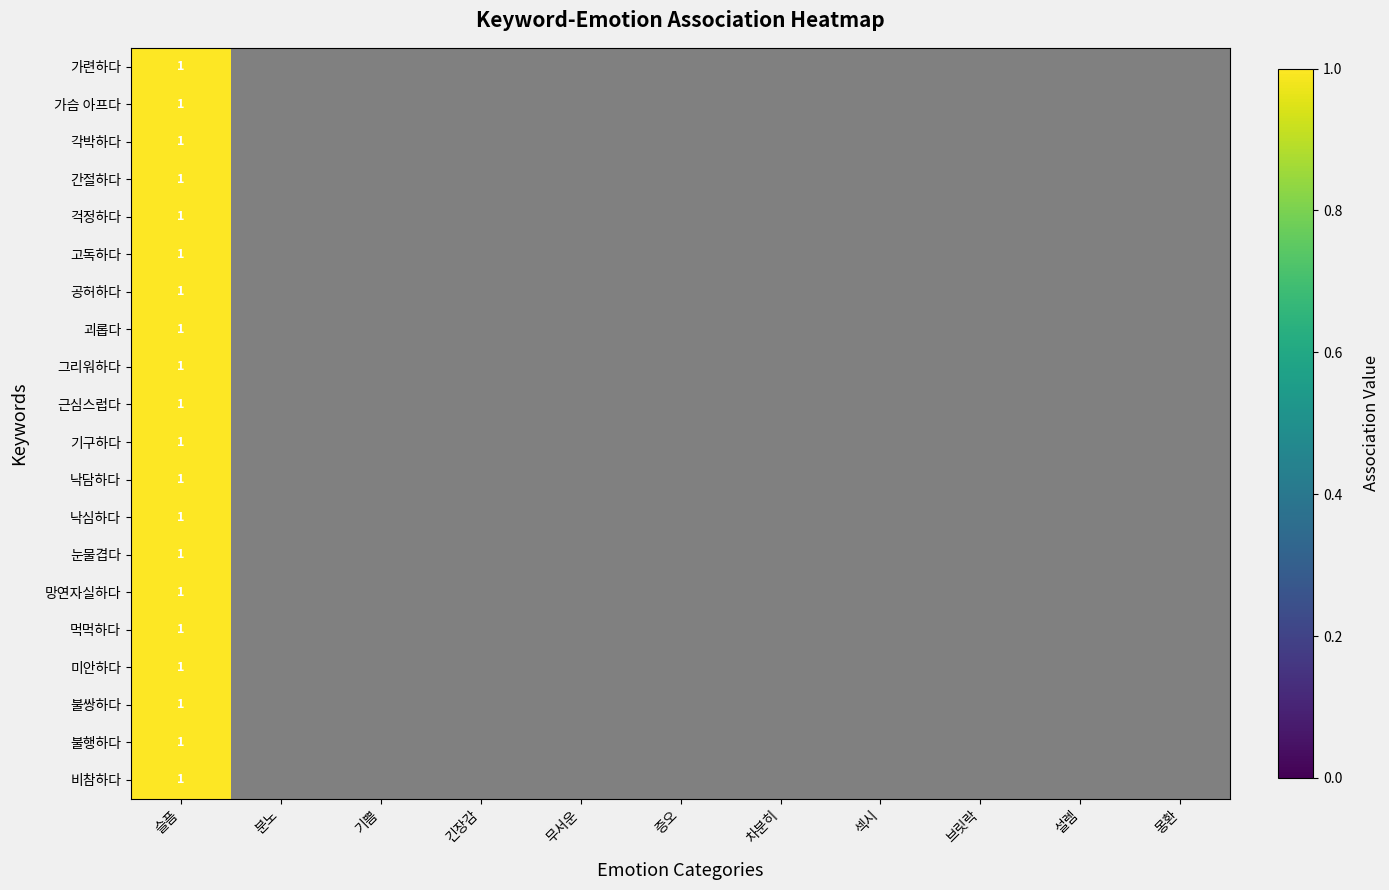

Which label corresponds to the smallest value in the chart?

분노